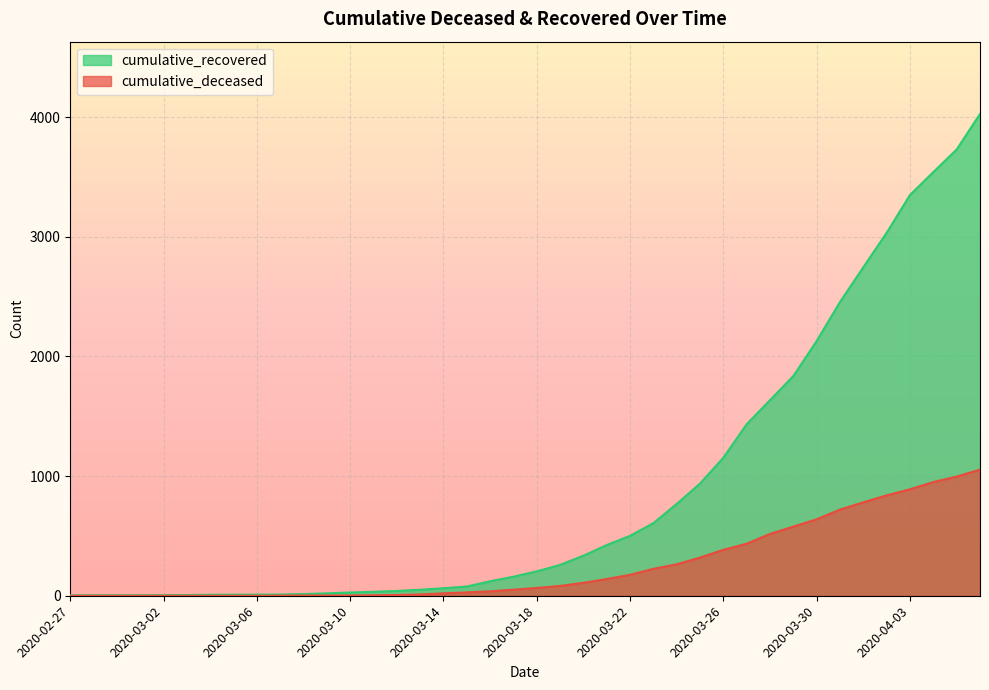

Which has a higher value, 2020-04-03 or 2020-03-24?

2020-04-03